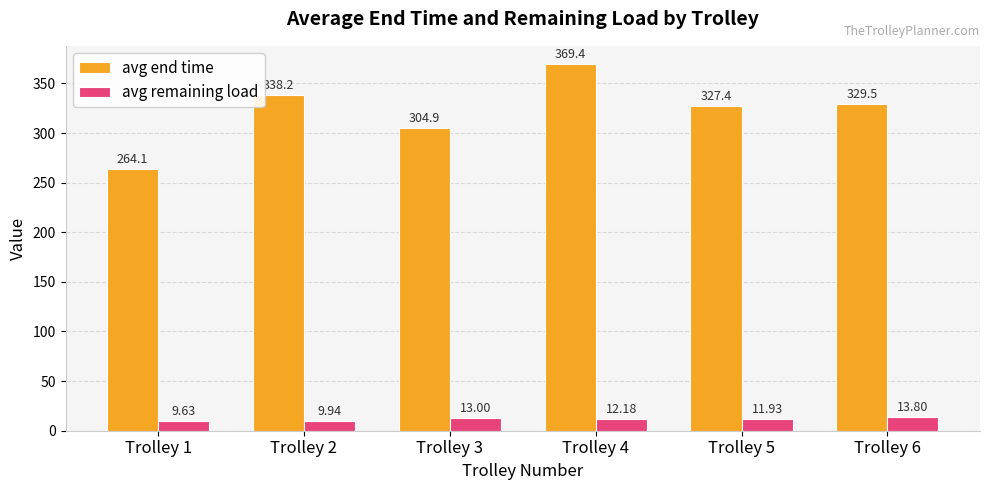

Reading left to right, what are all the values shown in this chart?

avg end time: 264.1	338.2	304.9	369.4	327.4	329.5
avg remaining load: 9.6	9.9	13.0	12.2	11.9	13.8